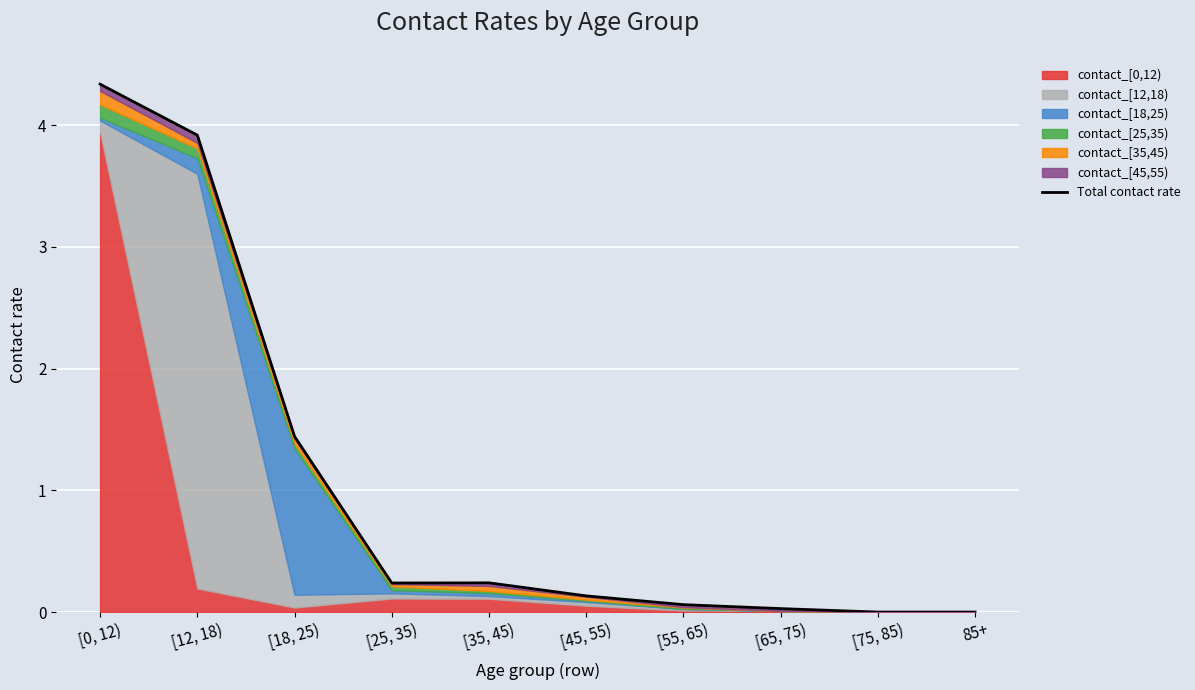

What is the greatest value displayed?

4.3